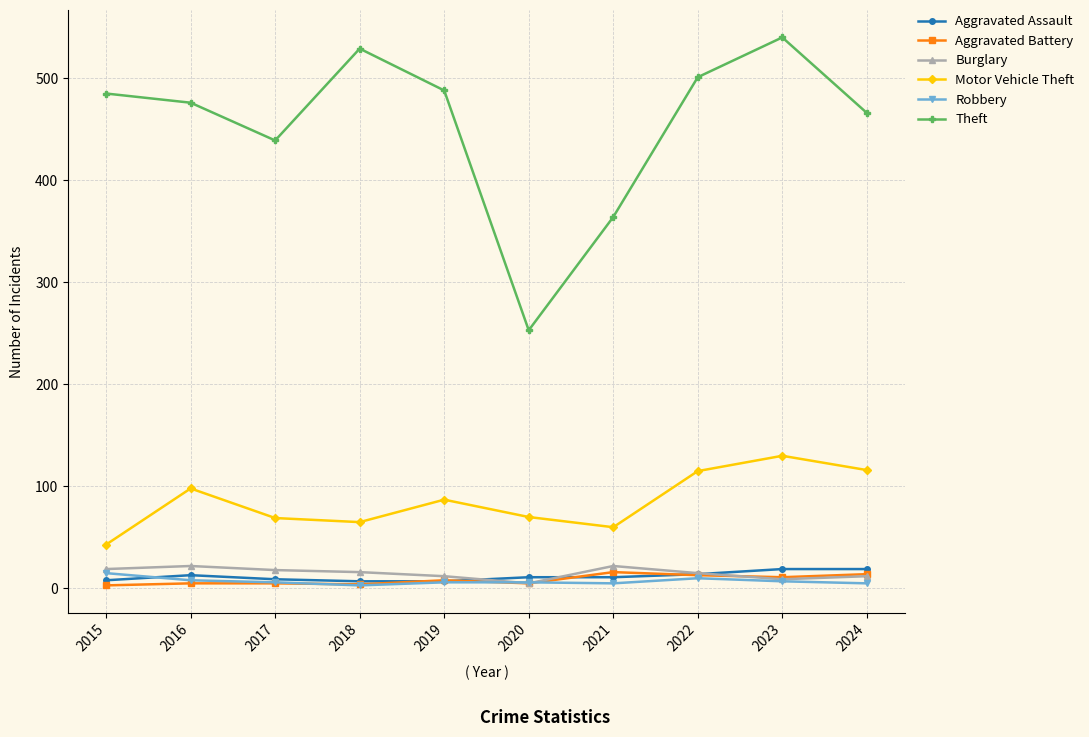

True or false: Aggravated Assault has a value of 7 at 2019.

True